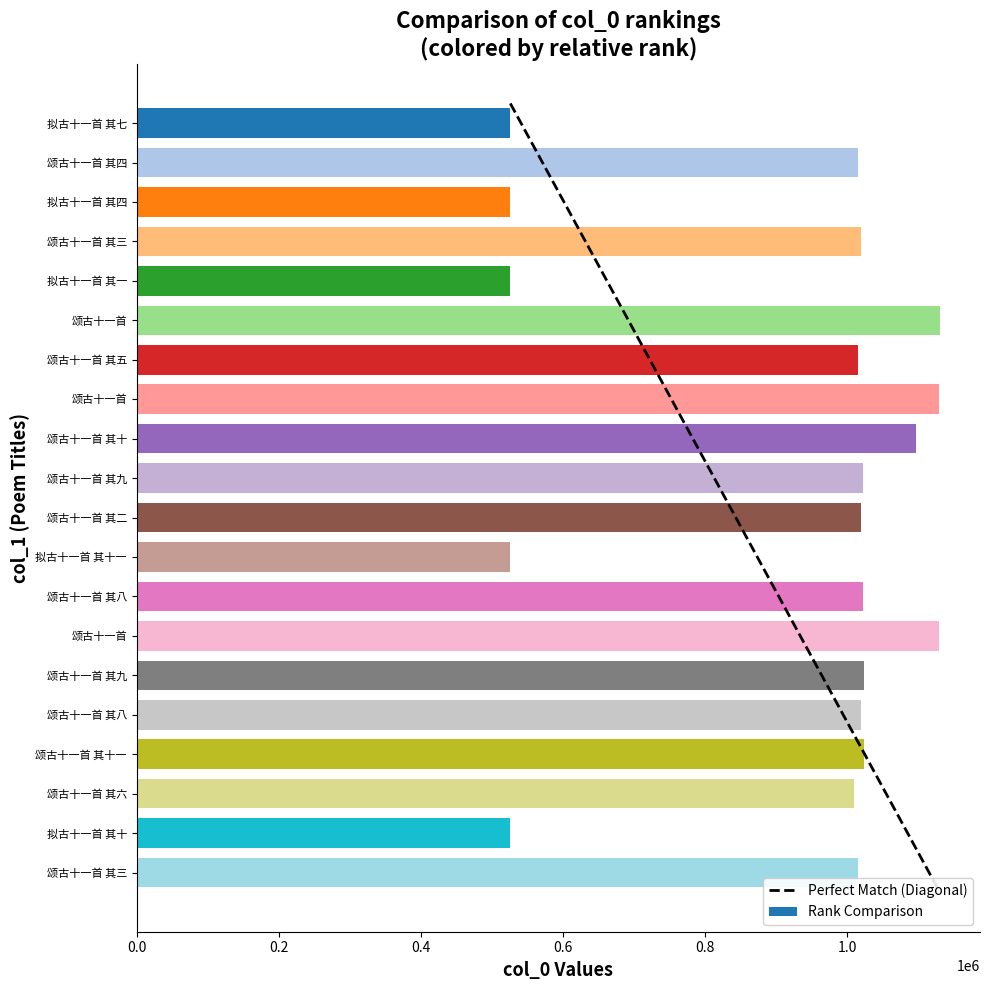

How many distinct data groups are displayed?

1